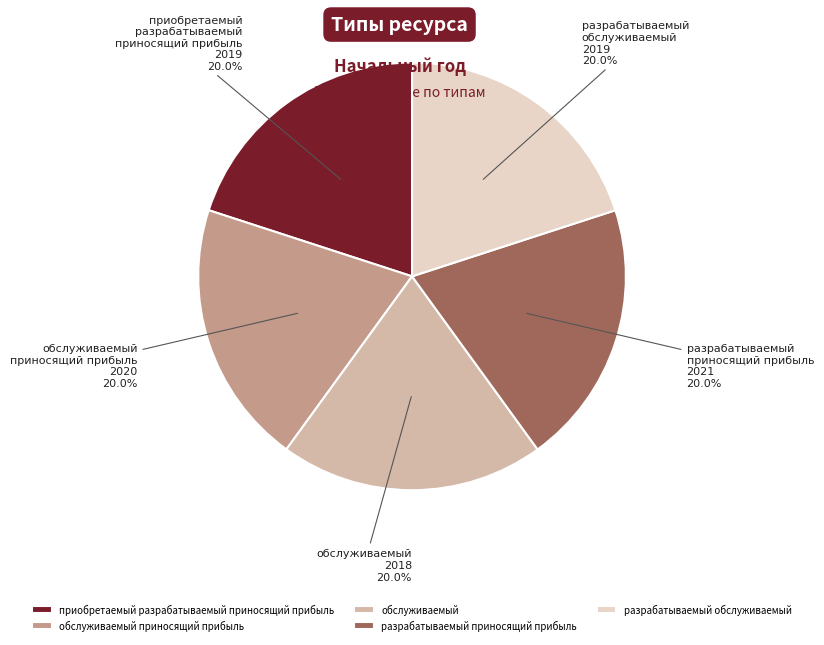

To the nearest percent, what is the average slice percentage?

20%